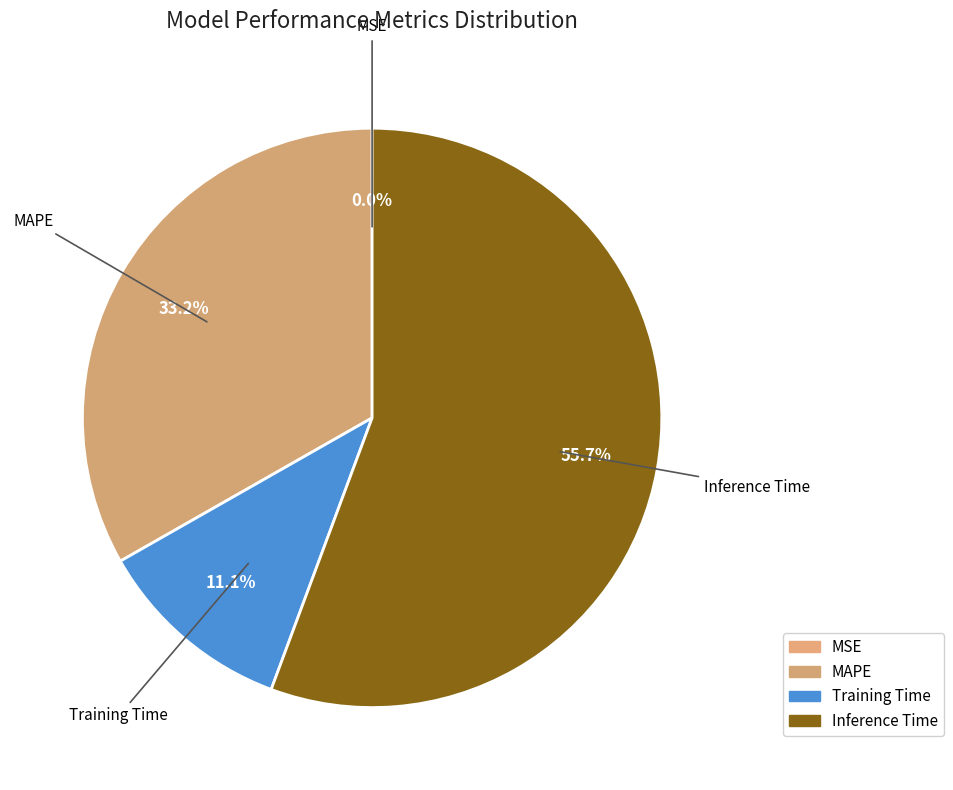

True or false: MAPE accounts for 47% of the total.

False